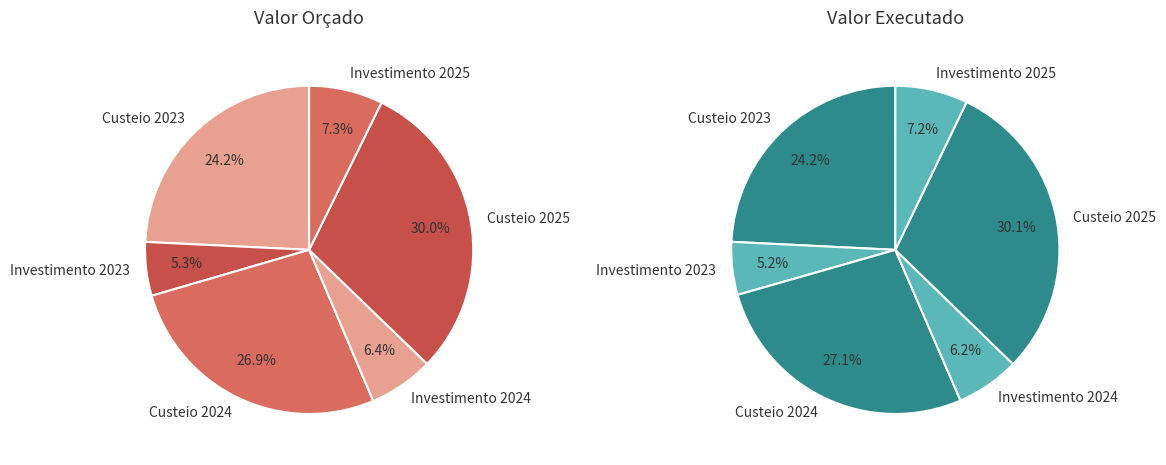

The 2 slice represents 36% of the pie. True or false?

False